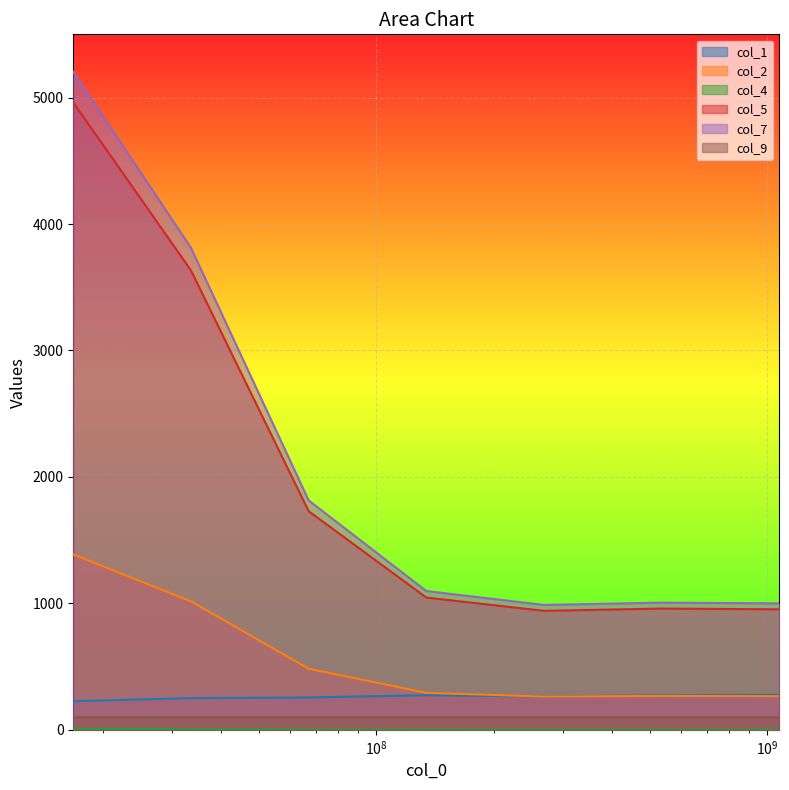

Which has a higher value, 268435456 or 67108864?

268435456